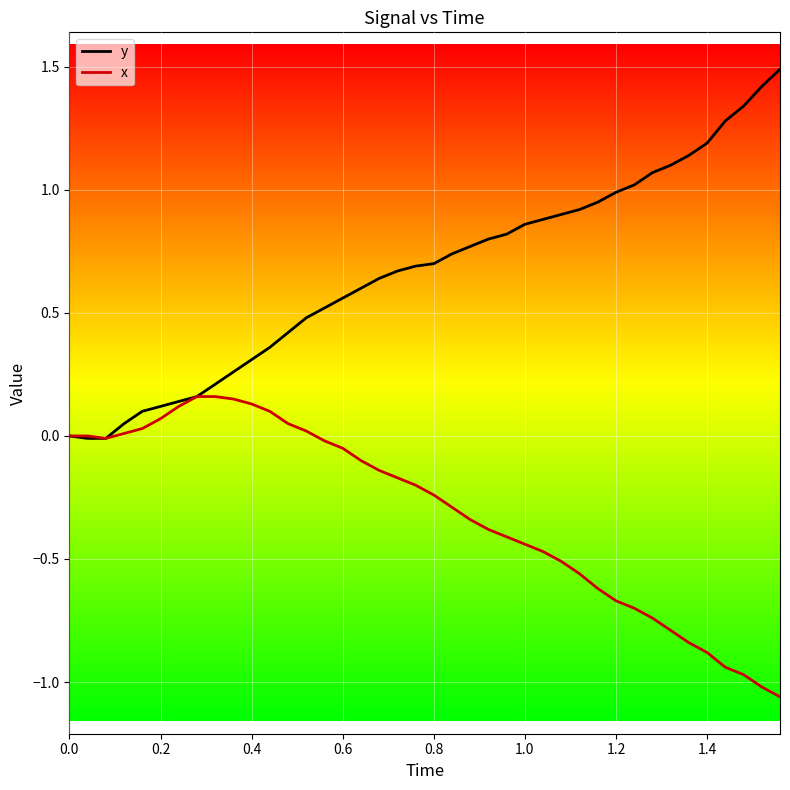

Which series has the largest range (max minus min)?

y